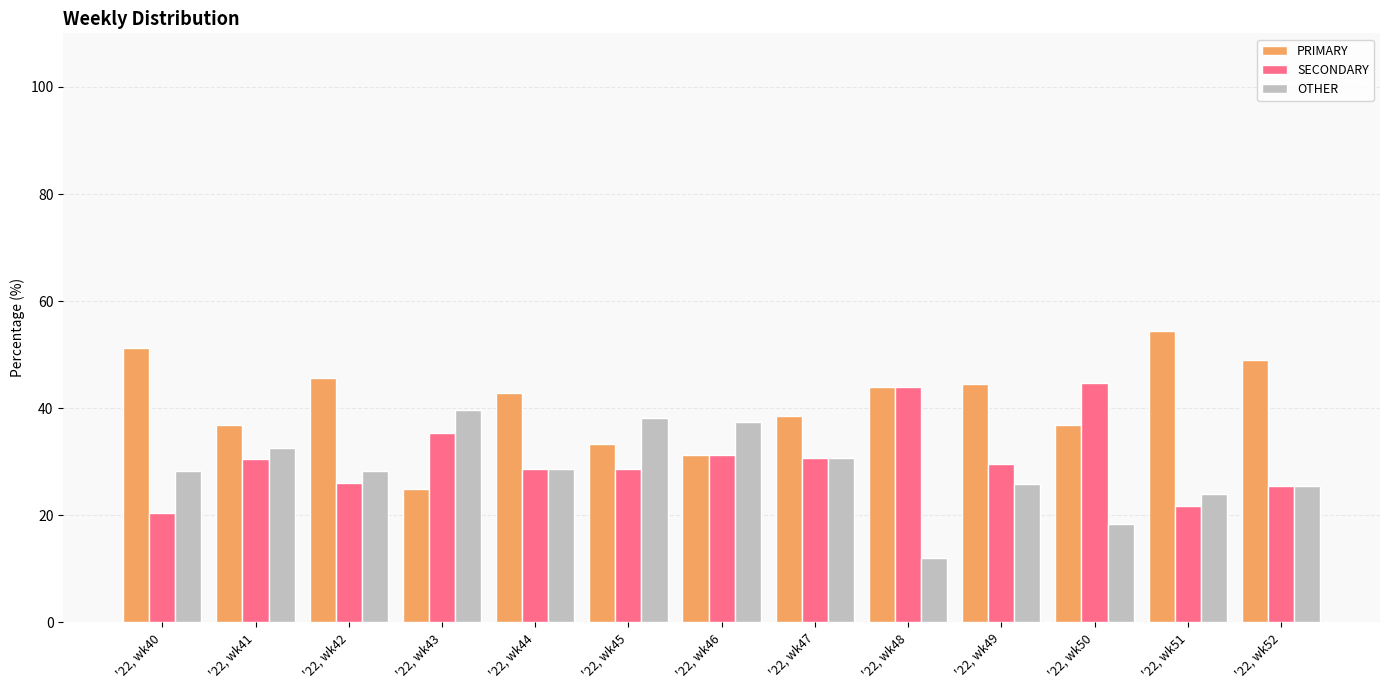

Is it true that OTHER equals 40.1 at '22, wk40?

False